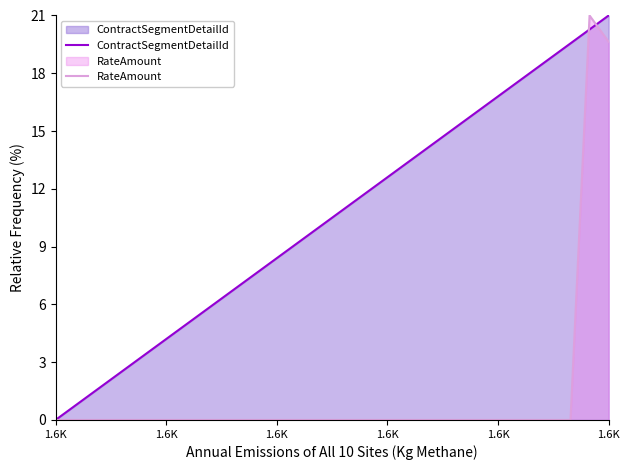

Reading right to left, list all the values displayed in this chart.

ContractSegmentDetailId: 21.0	20.3	19.6	18.8	18.1	17.4	16.7	15.9	15.2	14.5	13.8	13.0	12.3	8.7	8.0	2.9	2.2	1.4	0.7	0.0
RateAmount: 19.6	21.0	0.0	0.0	0.0	0.0	0.0	0.0	0.0	0.0	0.0	0.0	0.0	0.0	0.0	0.0	0.0	0.0	0.0	0.0